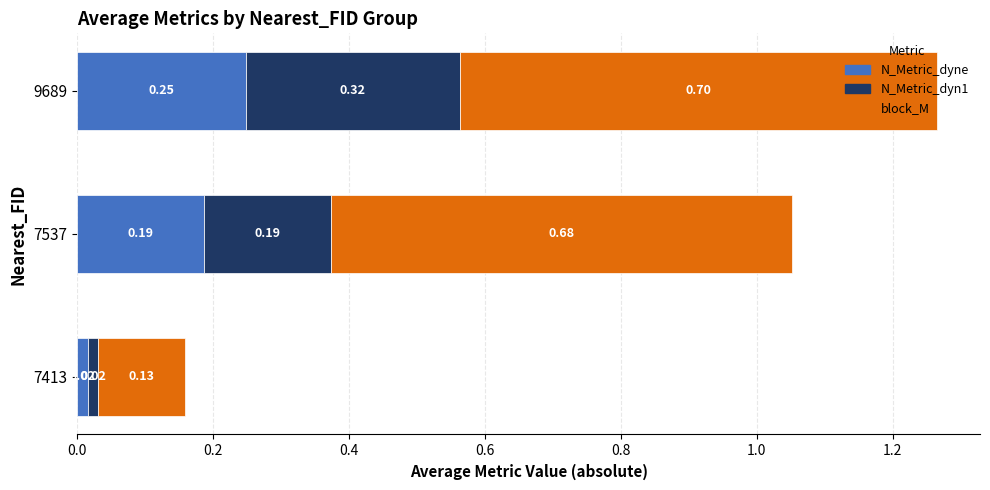

What is the total value across all series at 9689?

1.3